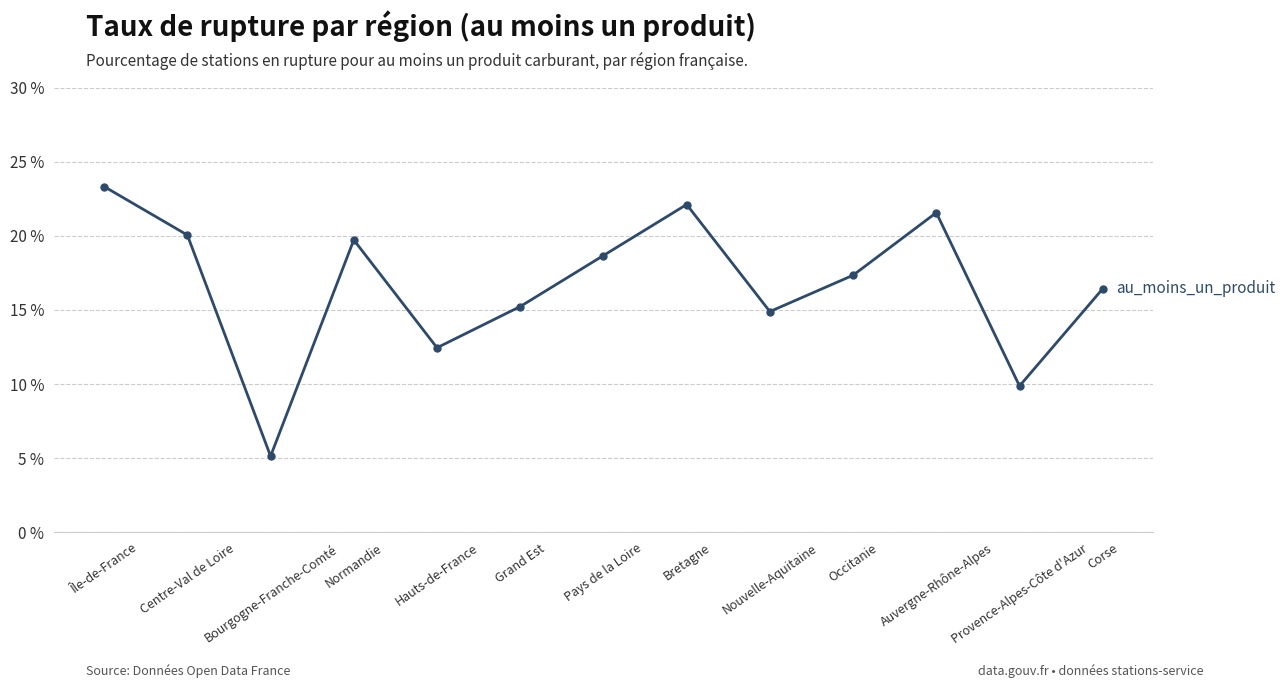

What is the difference between the values at Grand Est and Nouvelle-Aquitaine?

0.3